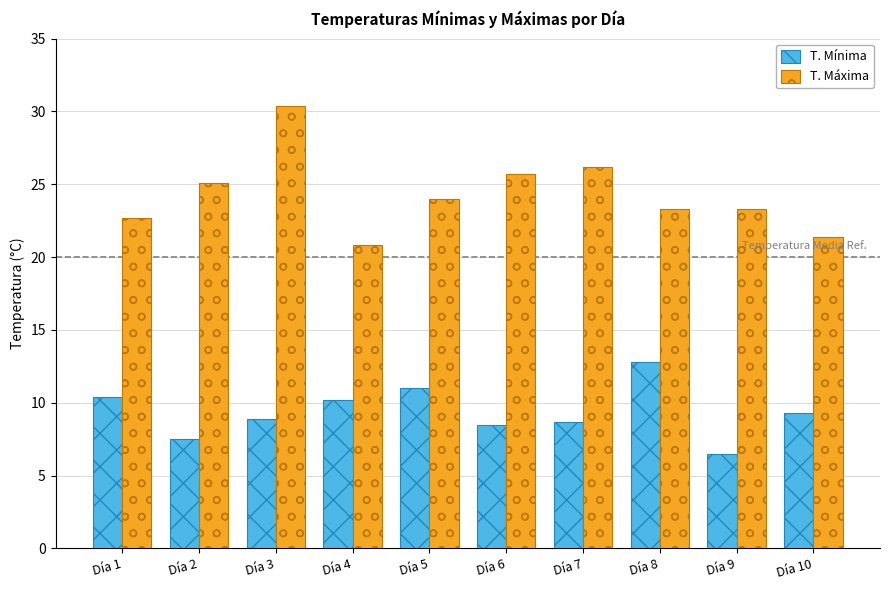

Rank the series by their average value, from lowest to highest.

T. Mínima, T. Máxima